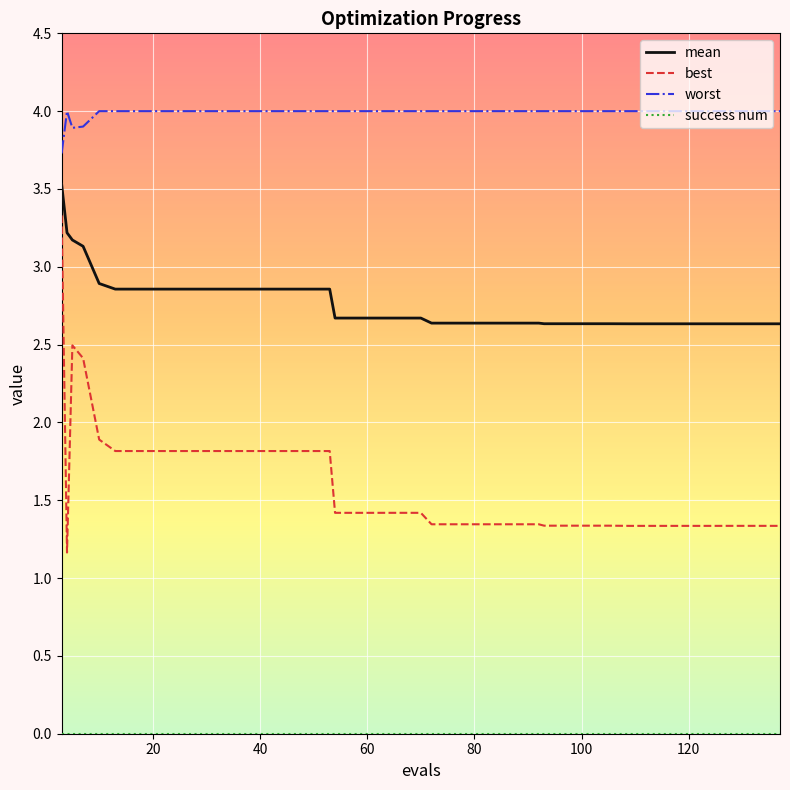

What is the maximum value shown in the chart?

4.0